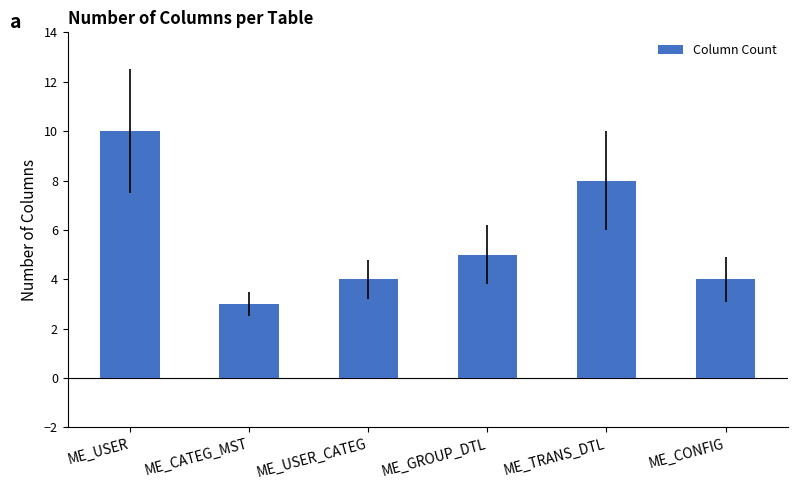

Where is the data nearest to the value 6?

ME_GROUP_DTL